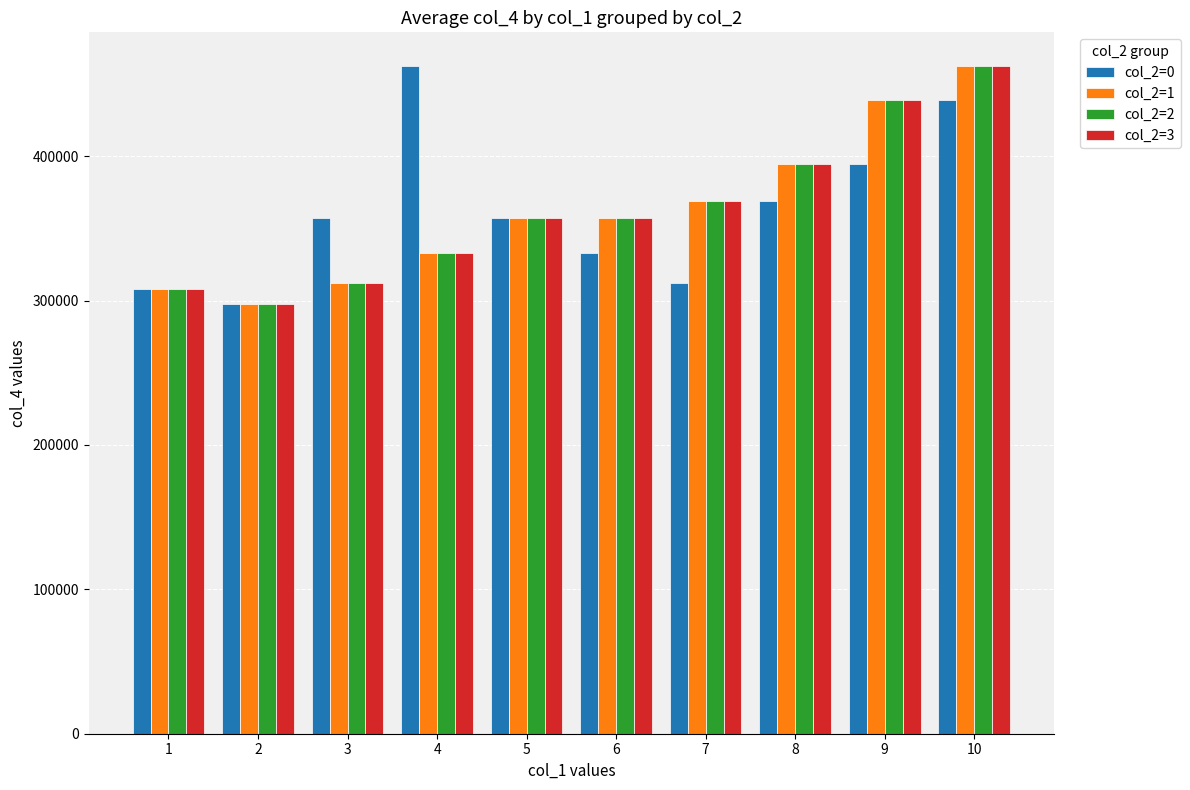

The value of col_2=0 at 3 is 357479. True or false?

True